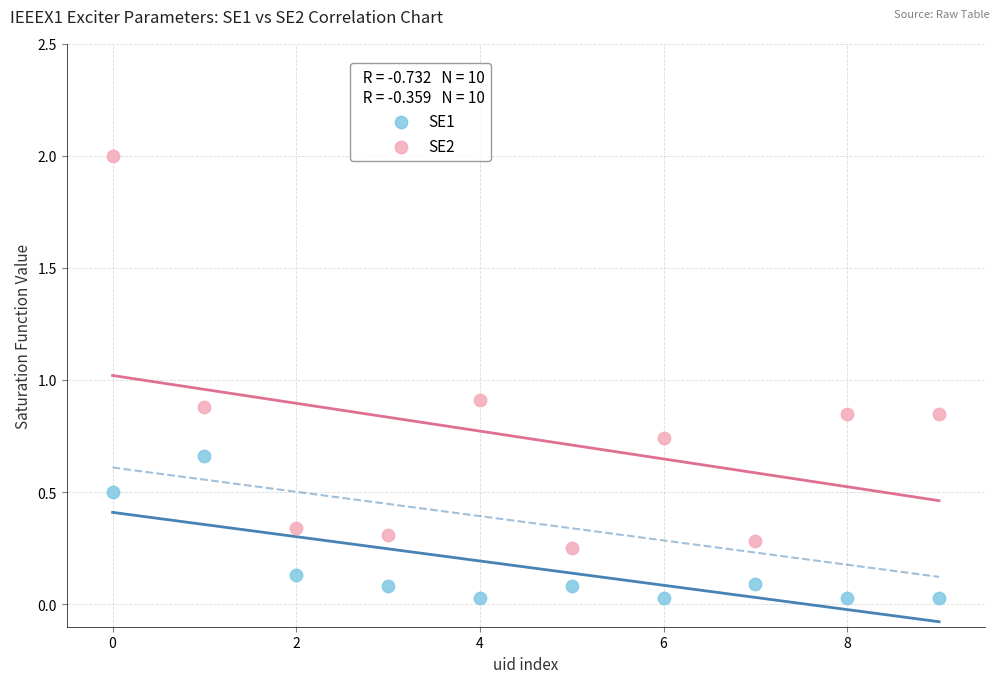

Across all data points, what is the range of Y values (max minus min)?

2.0